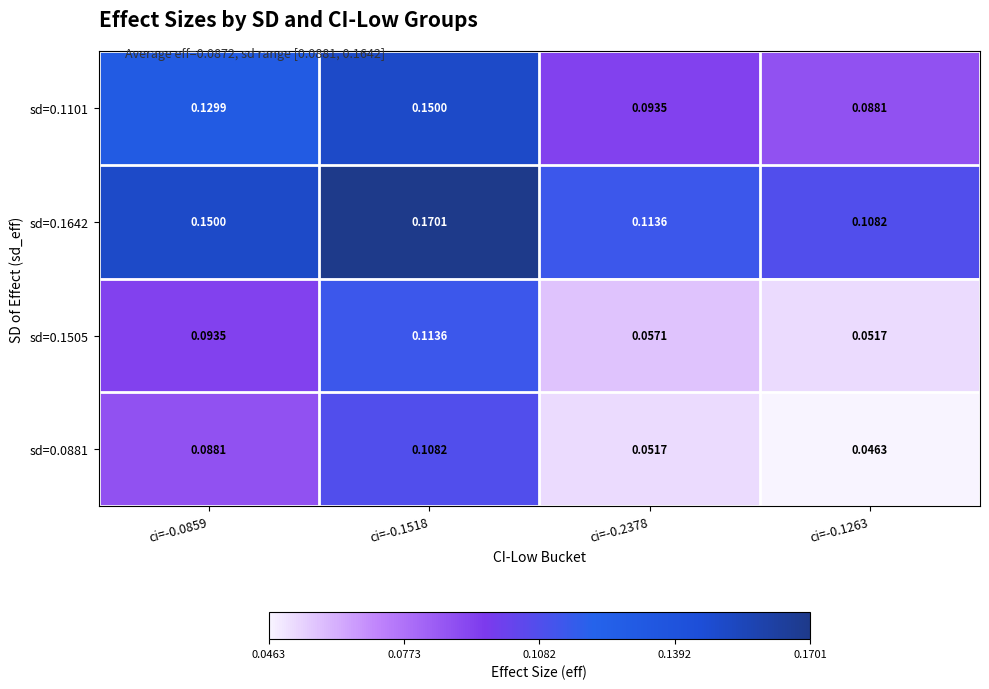

Is the value of sd=0.1505 at ci=-0.0859 greater than the value of sd=0.0881 at ci=-0.0859?

Yes